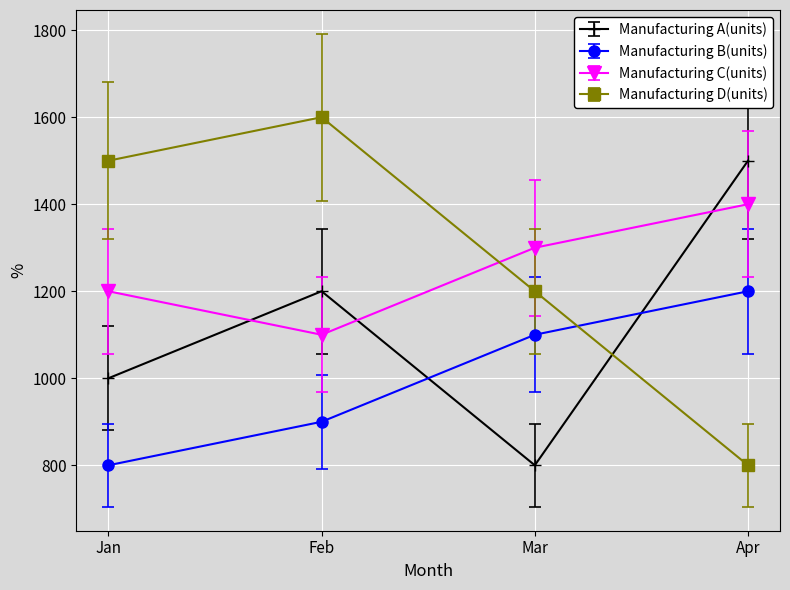

At how many categories does at least one series exceed 1034?

4